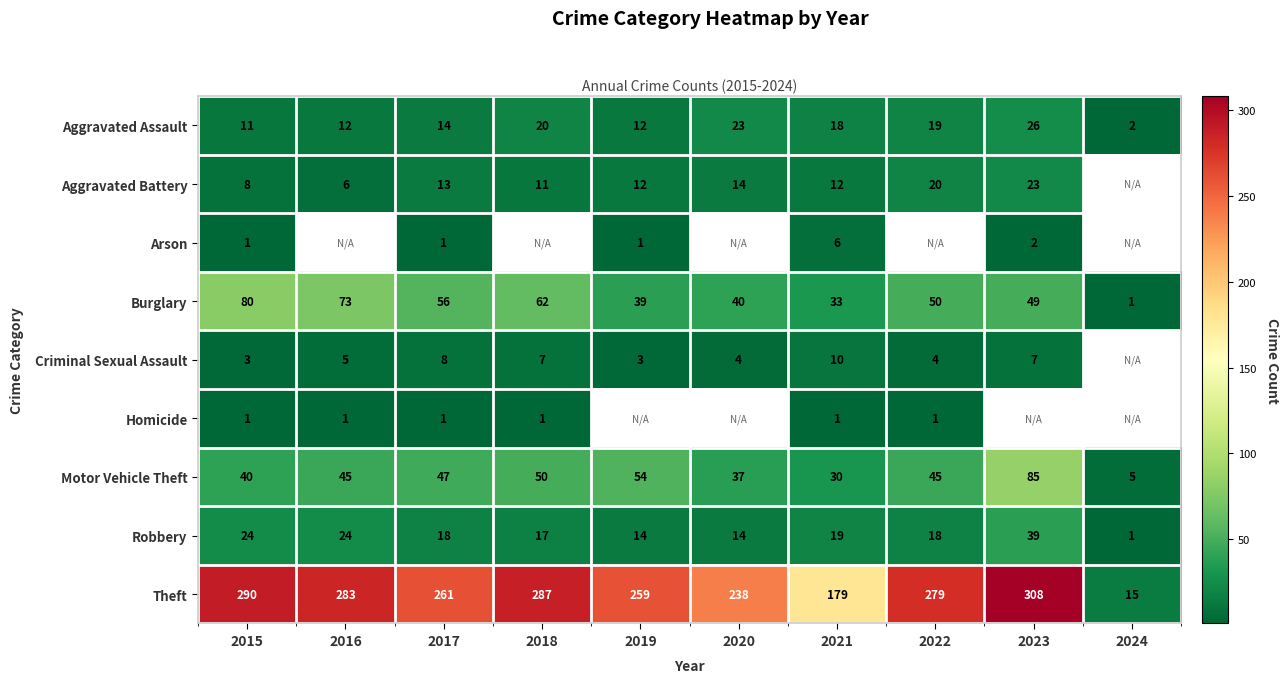

Count the number of data series in this chart.

9